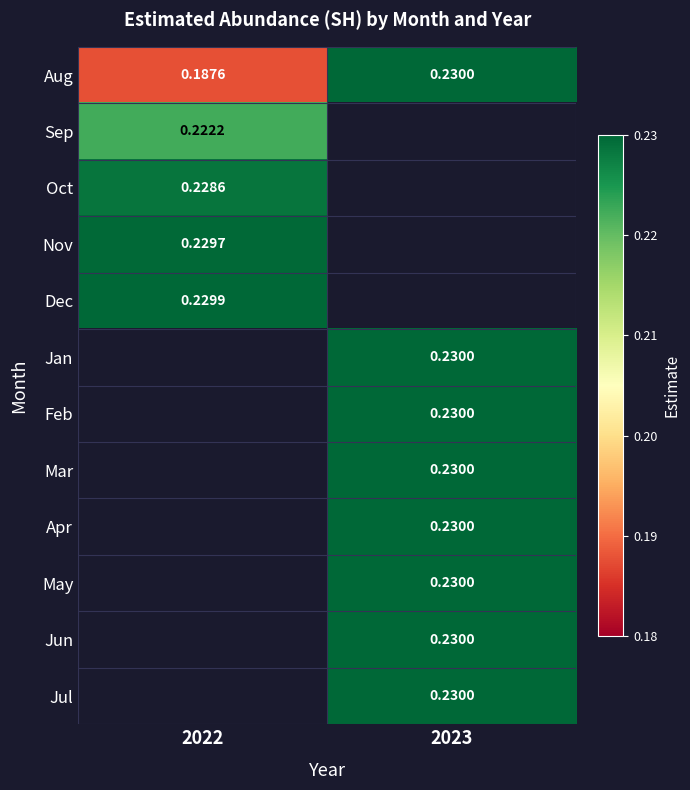

Count the number of data series in this chart.

12